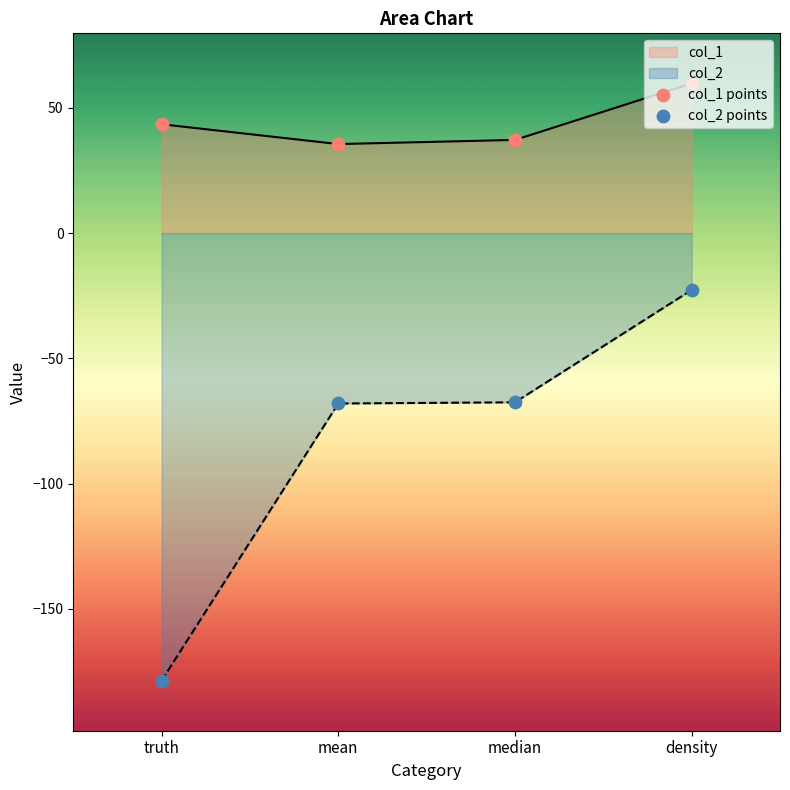

Which series has the widest spread of Y values?

col_2